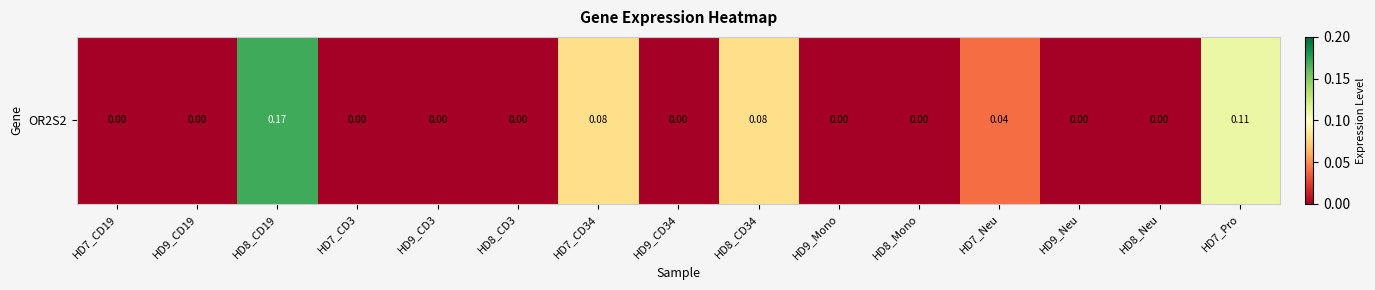

Count the number of data series in this chart.

1